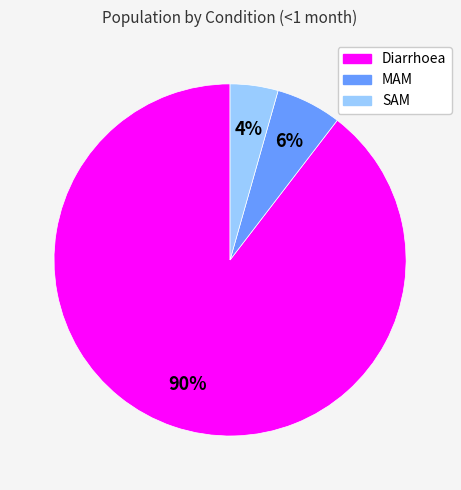

Which category has the smallest portion of the pie?

SAM